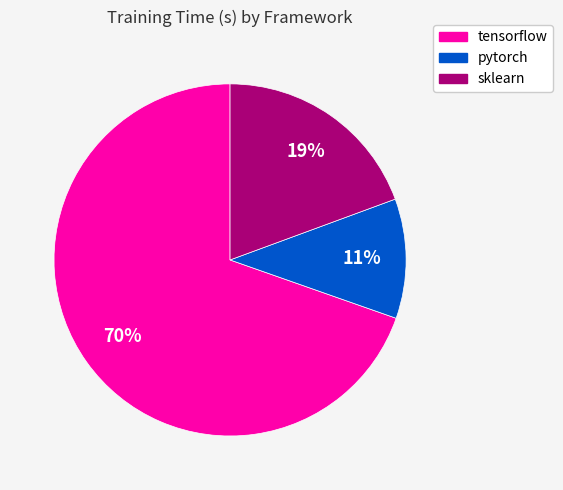

To the nearest percent, what is the combined percentage of tensorflow and sklearn?

89%